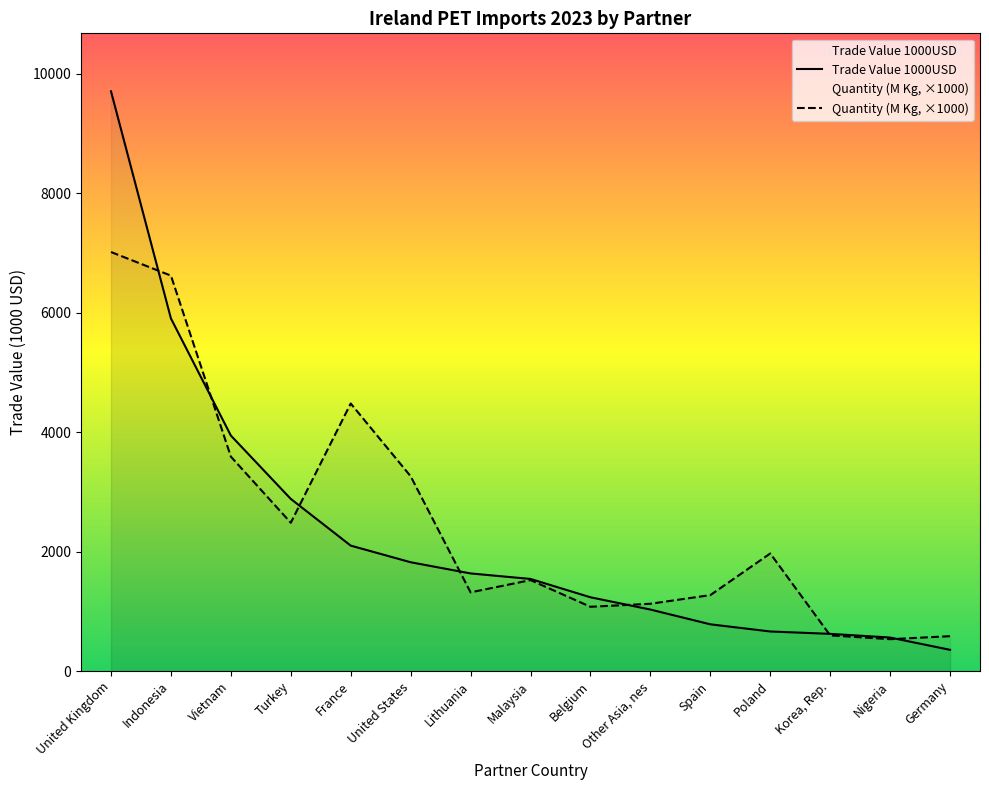

What is the value of the Quantity (M Kg) point at the 1st from the left?

7015.9